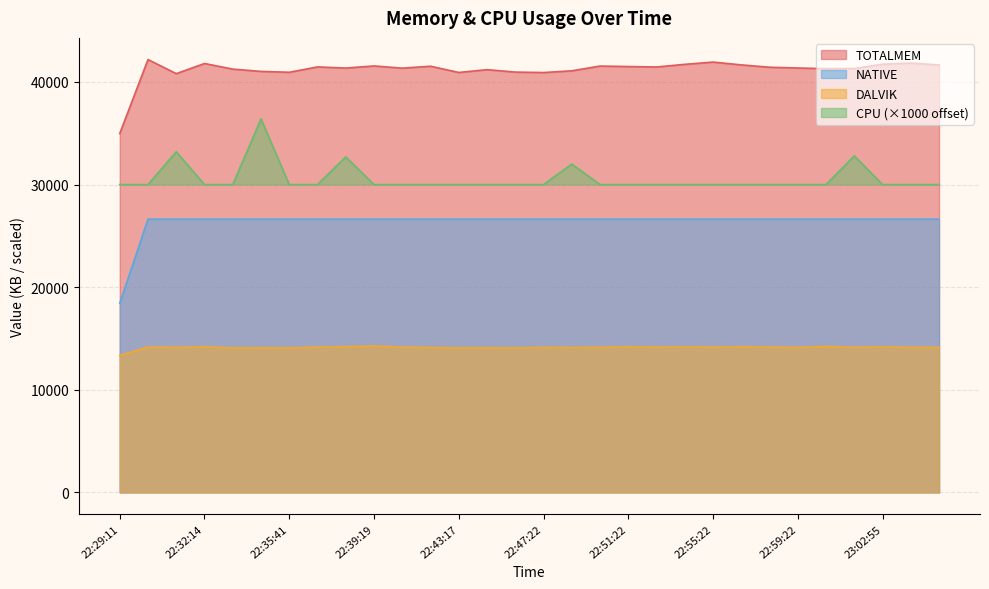

True or false: CPU and TOTALMEM cross at least once.

False